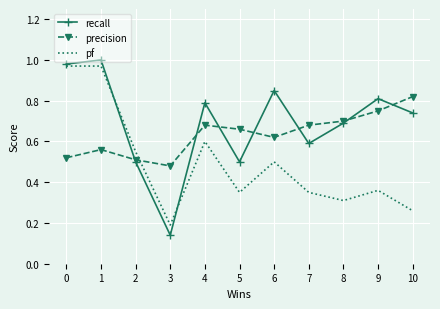

Which category has the lowest value across all series?

3